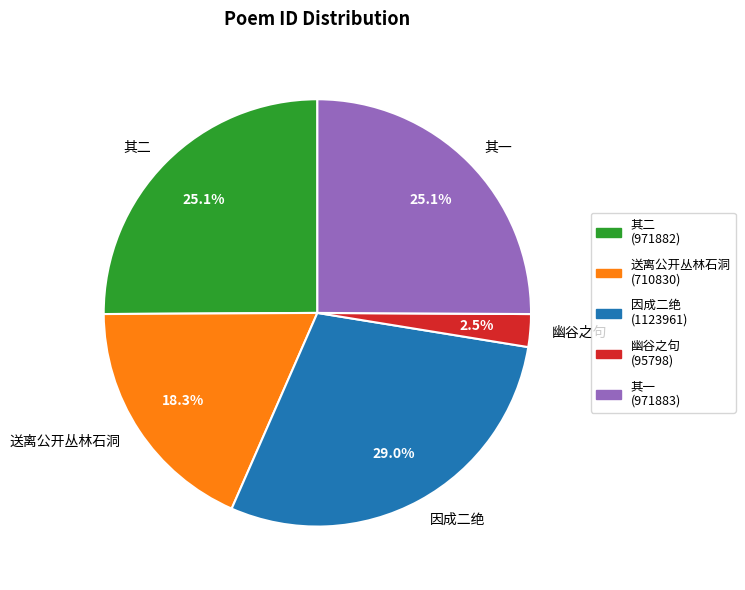

Between 其一 and 送离公开丛林石洞, which is larger?

其一